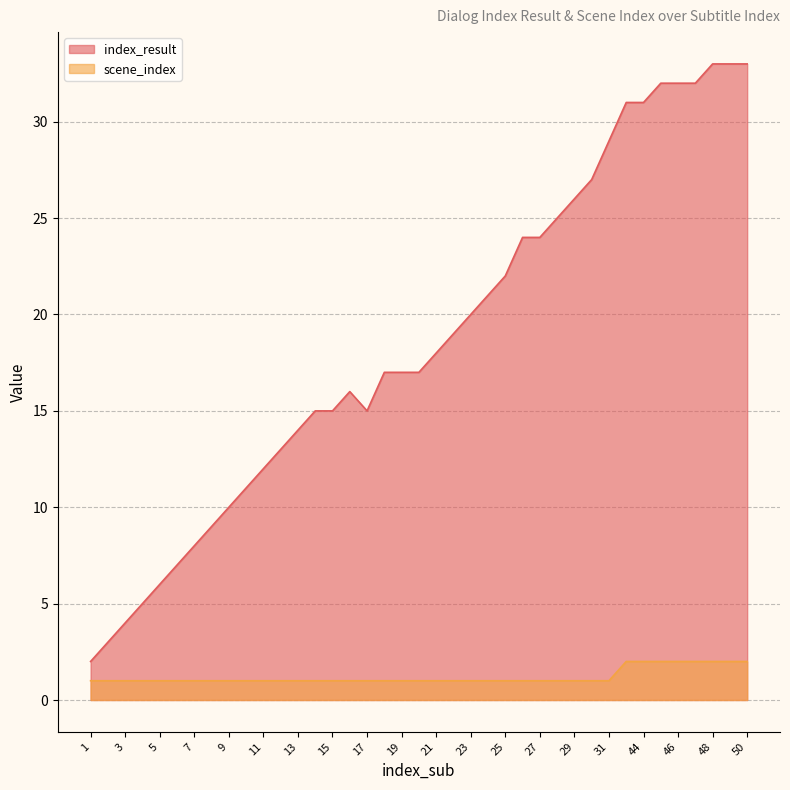

What is the difference between the highest and lowest values at 20?

16